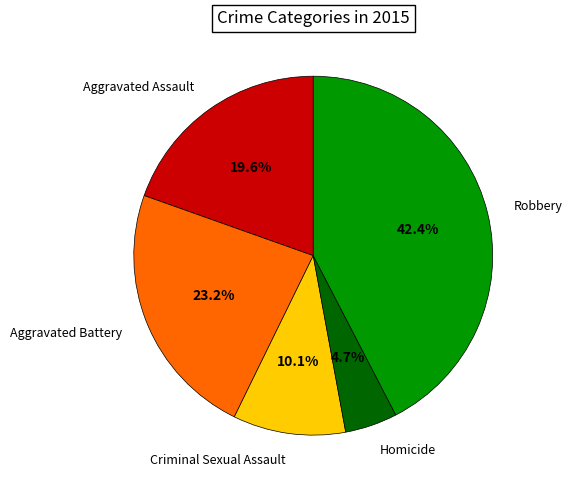

Is there a majority slice in this chart?

No